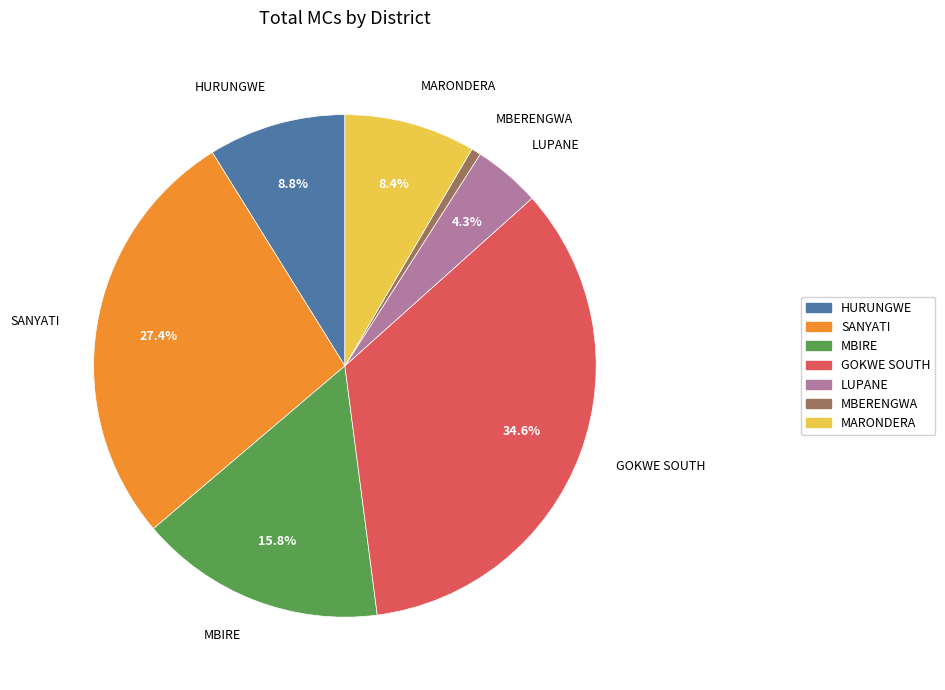

What percentage is the MBIRE slice, to the nearest percent?

16%